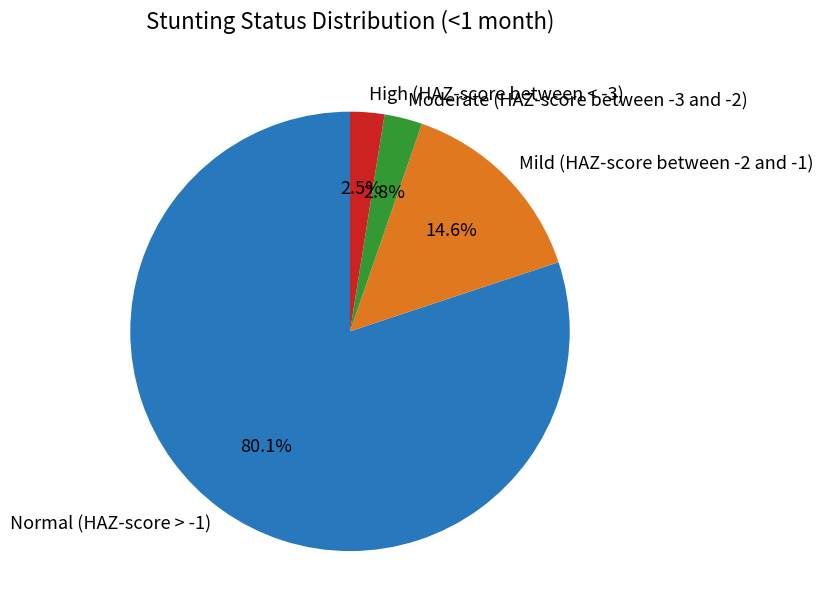

How many segments does this pie chart have?

4